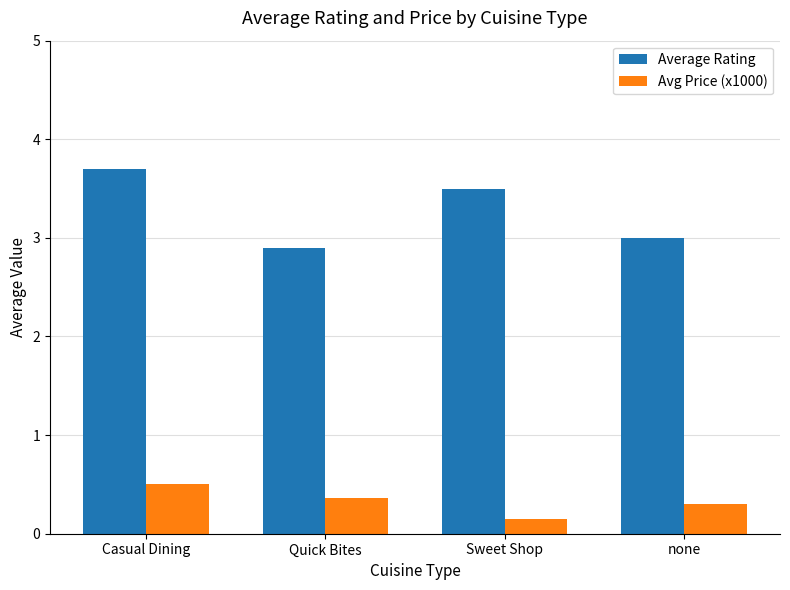

Is it true that Avg Price (x1000) equals 0.1 at Sweet Shop?

True